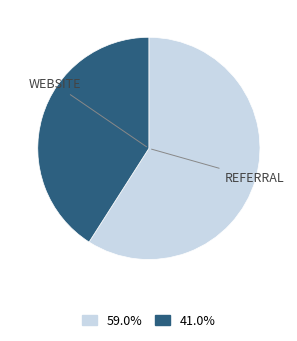

Is there any slice that represents more than half of the pie?

Yes